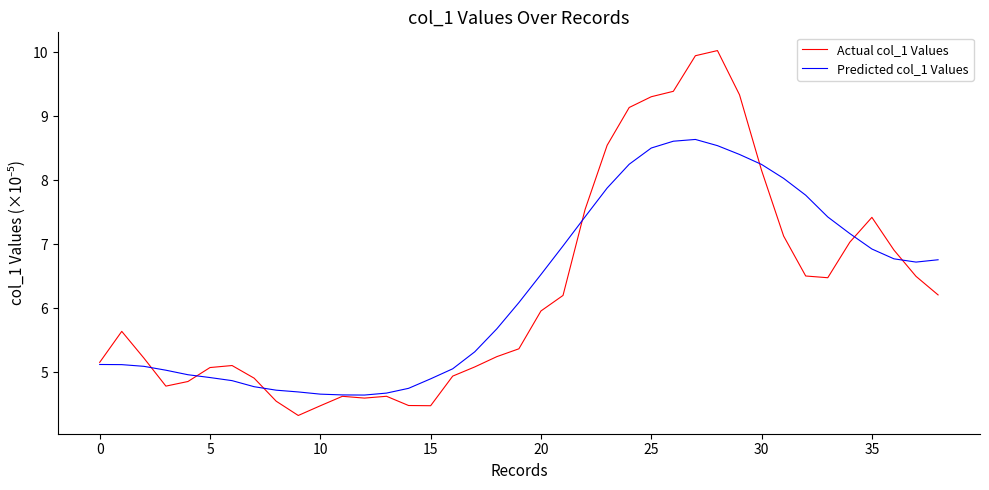

What is the smallest value displayed?

4.3